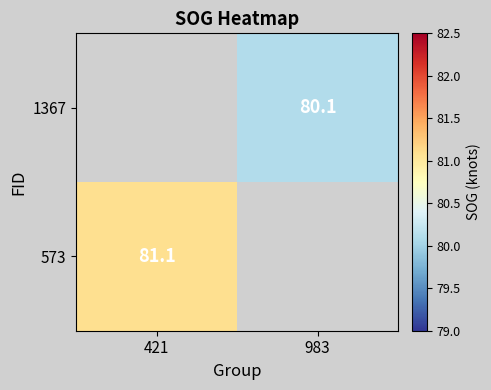

How many categories are shown in the chart?

2